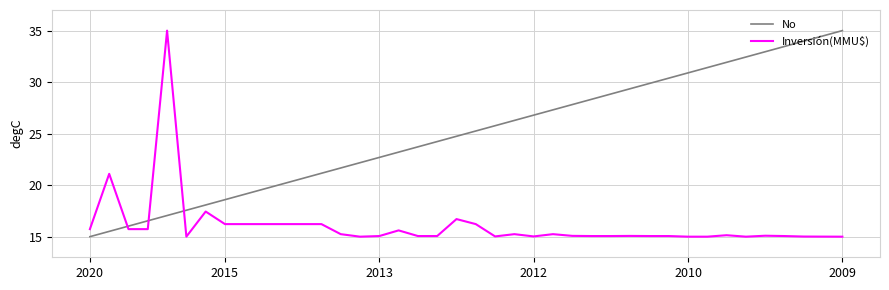

At how many categories does at least one series exceed 28?

15